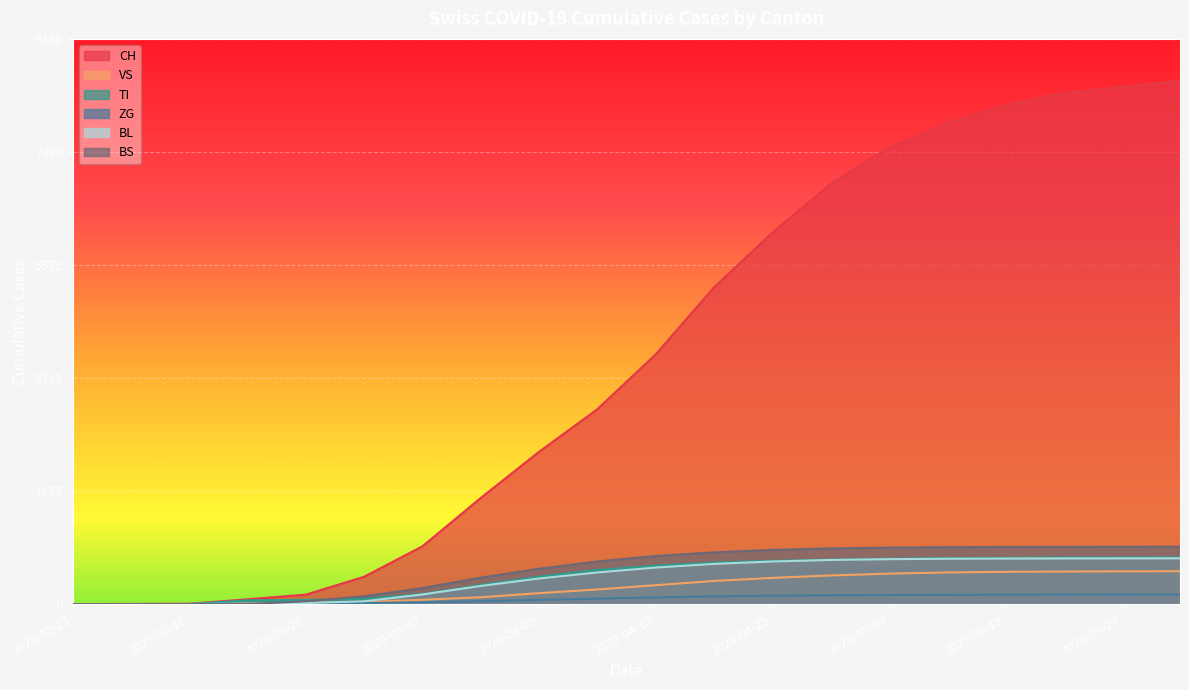

True or false: BL and BS cross at least once.

True